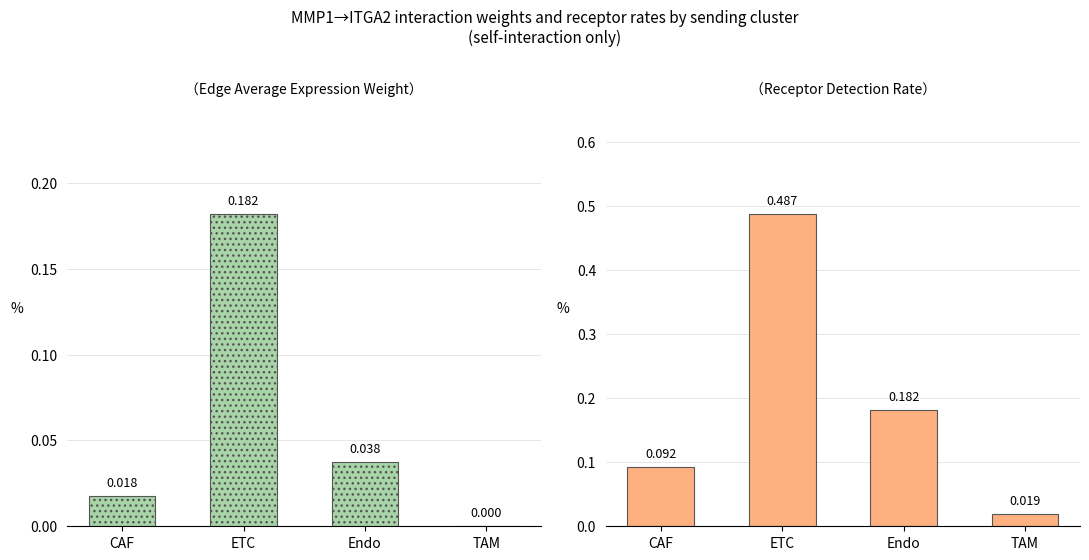

What position from the right is CAF?

4